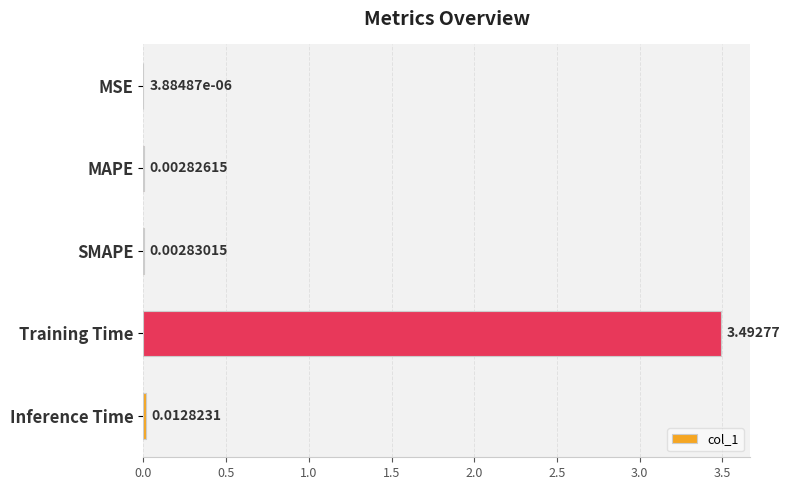

Does the chart contain stacked bars?

No